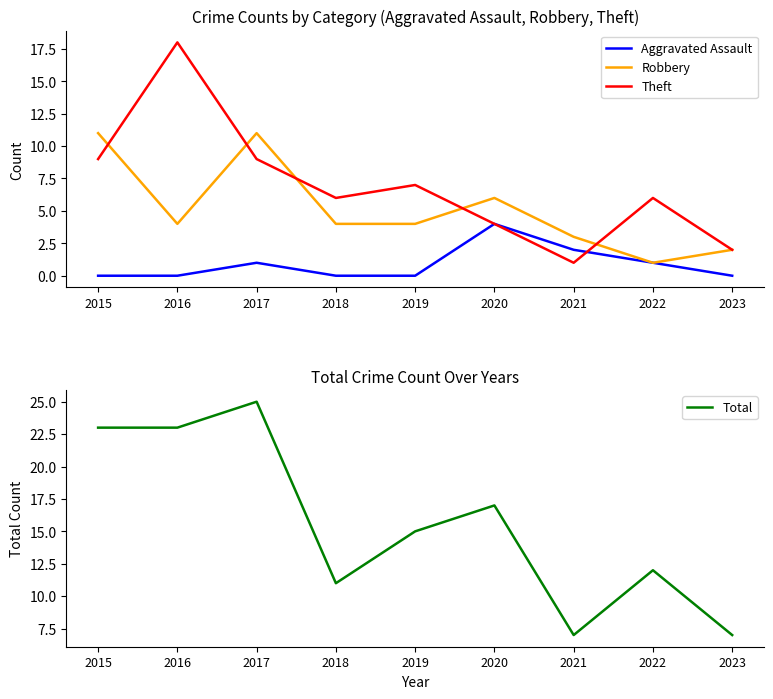

Which category has the lowest value in the Robbery series?

2022